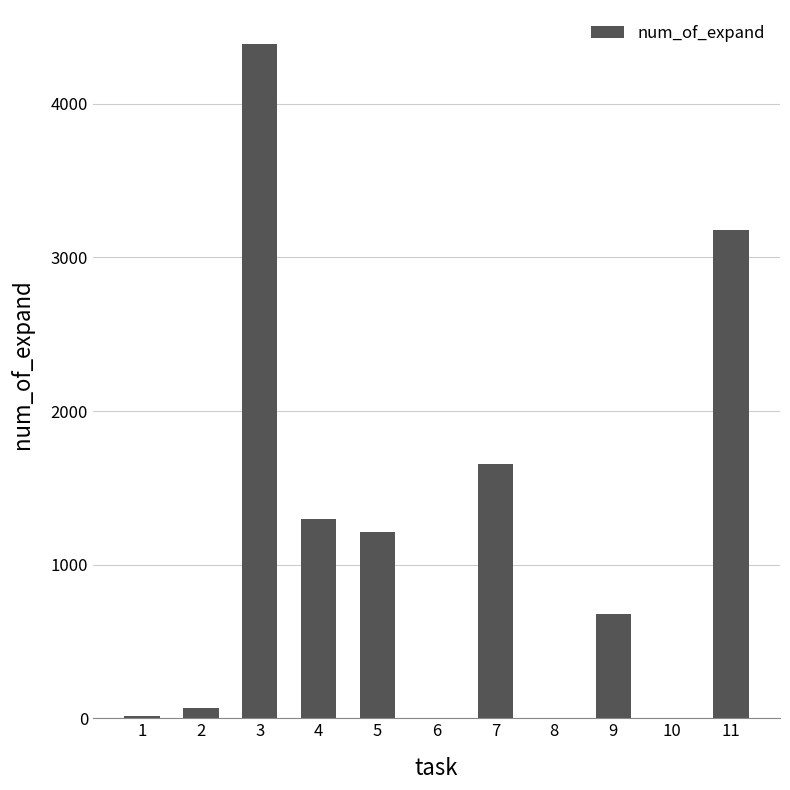

At which category does the chart reach its peak across all series?

3